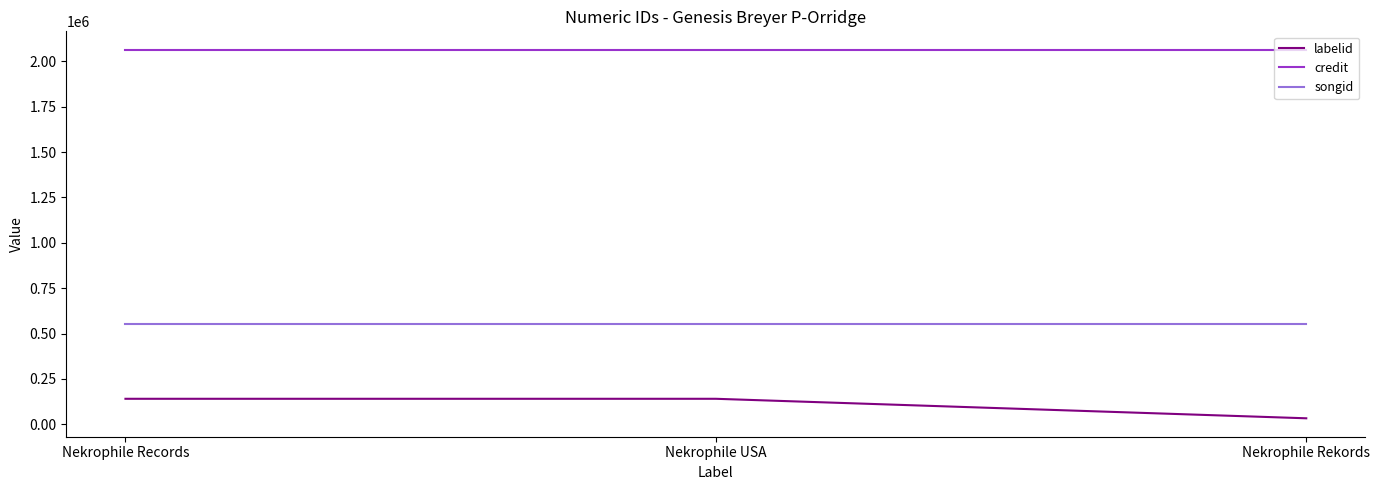

What is the difference between the maximum and minimum values in the labelid series?

107461